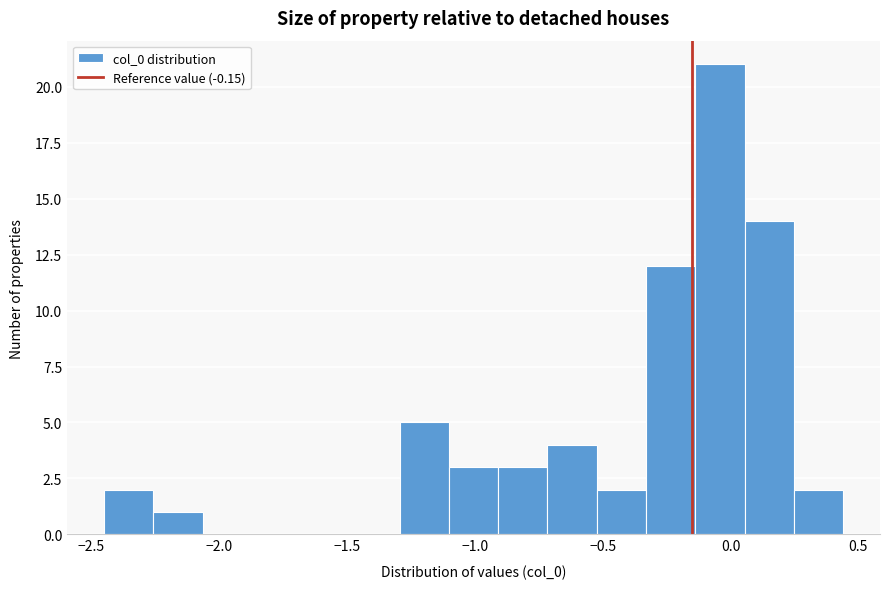

Read against the x-axis, roughly where is the centre of the tallest bar?

-0.05